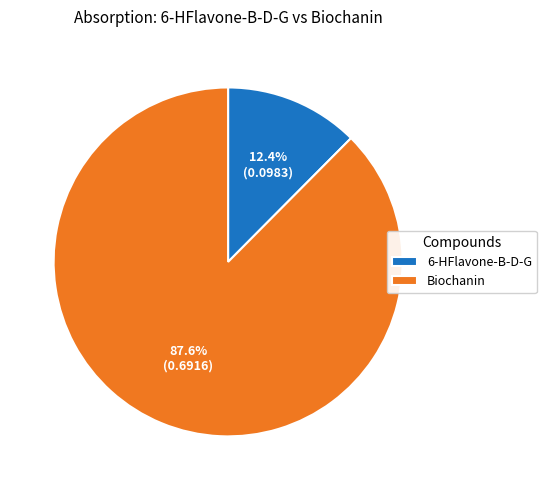

What percentage do Biochanin and 6-HFlavone-B-D-G together represent?

100.0%